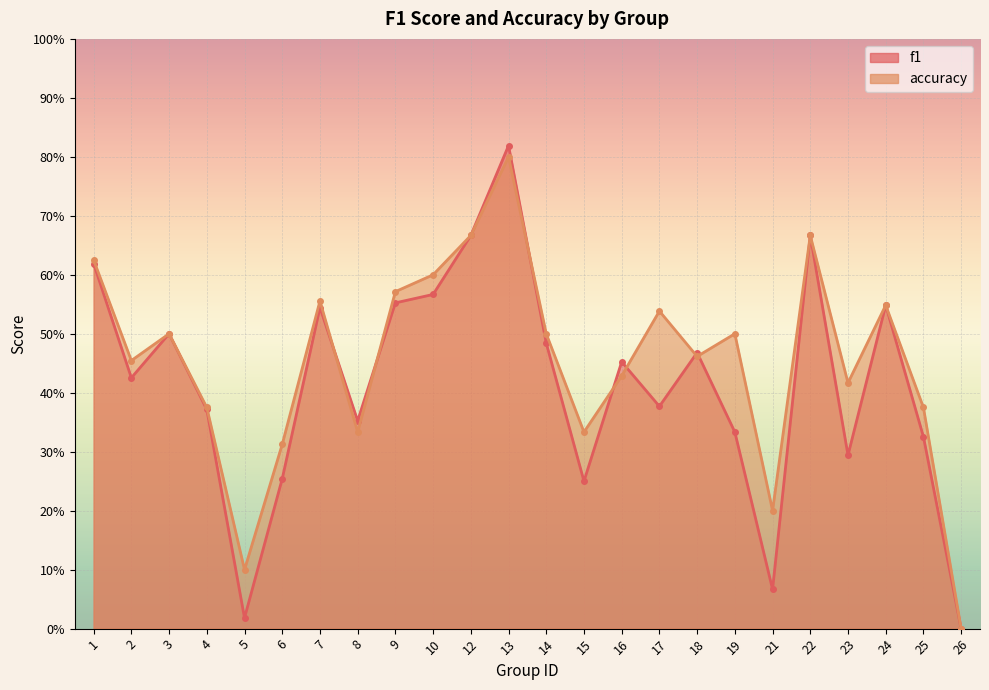

The accuracy series shows 0.5 at 2. True or false?

True